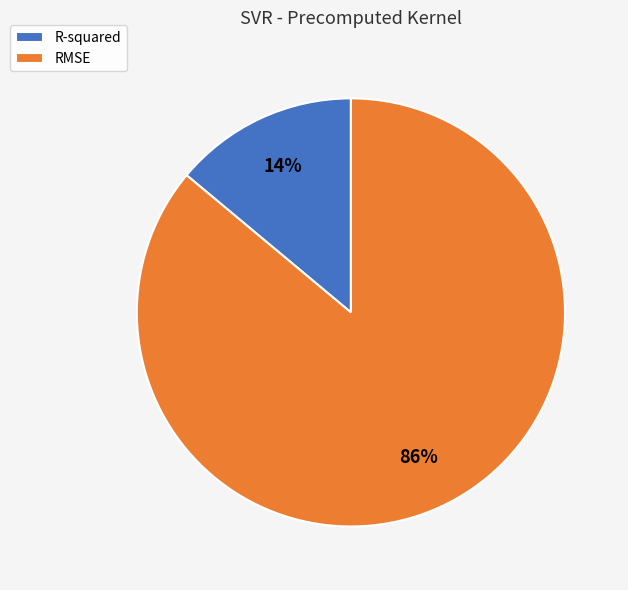

Is it true that R-squared is 6% of the pie?

False